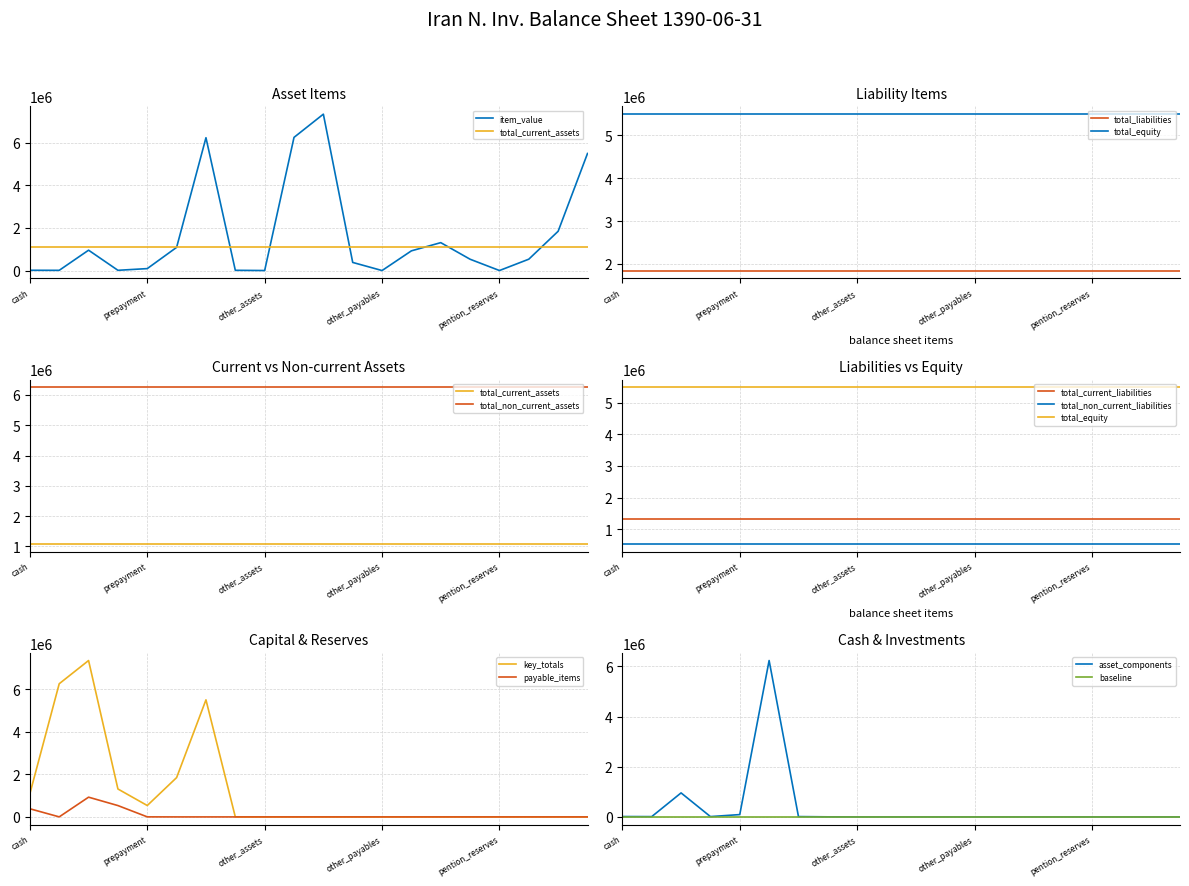

What is the label of the 14th point from the right?

long_run_investments